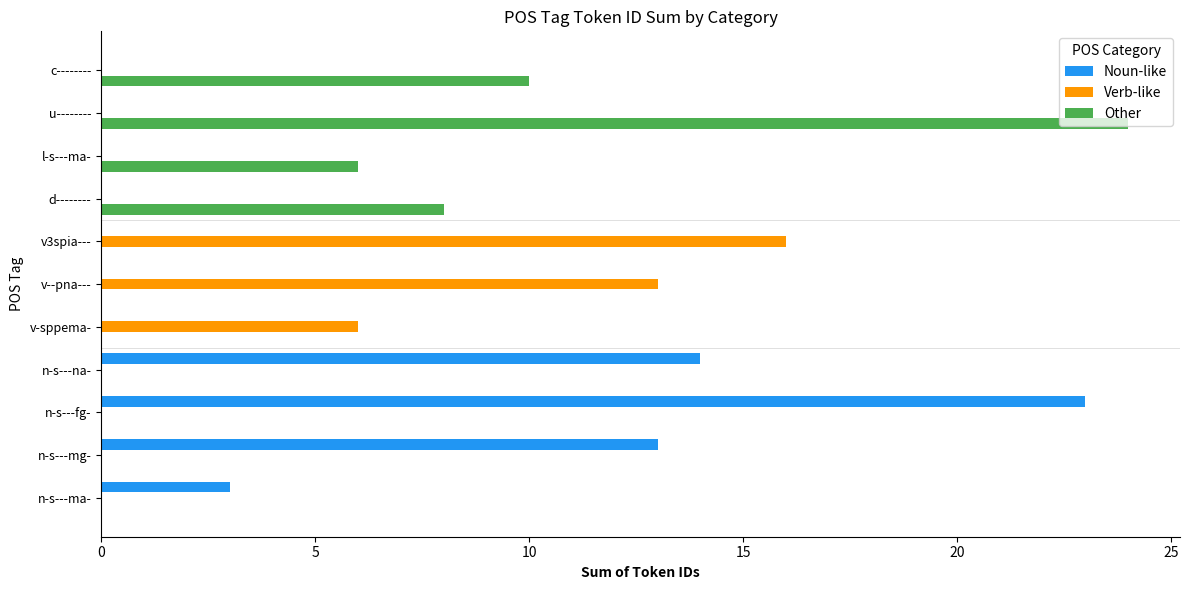

Where is Other nearest to the value 12?

c--------